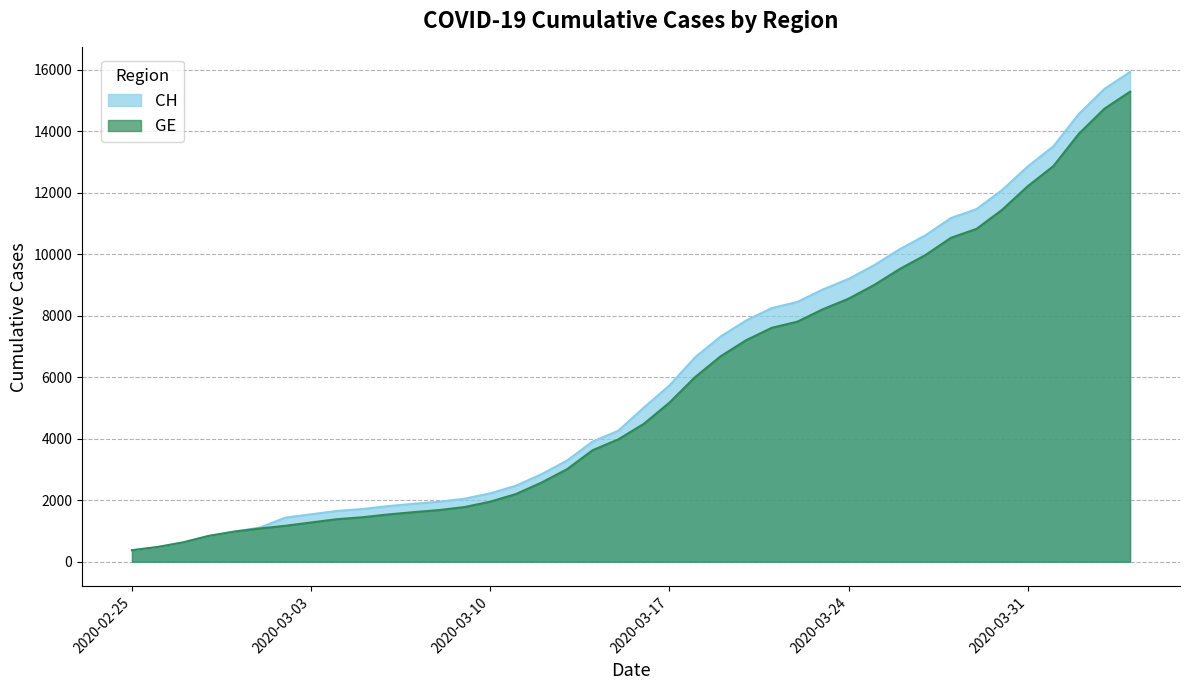

At which label is CH closest to 8150?

2020-03-21